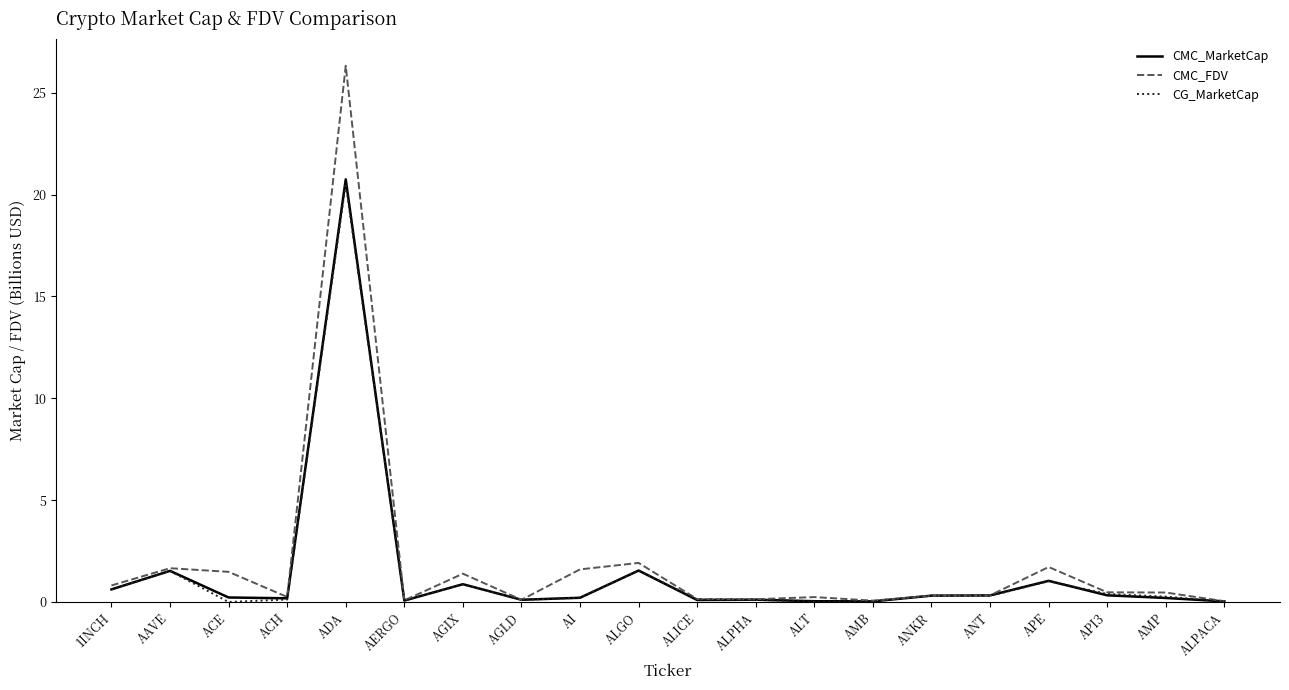

What is the average value of the CG_MarketCap series?

1.4